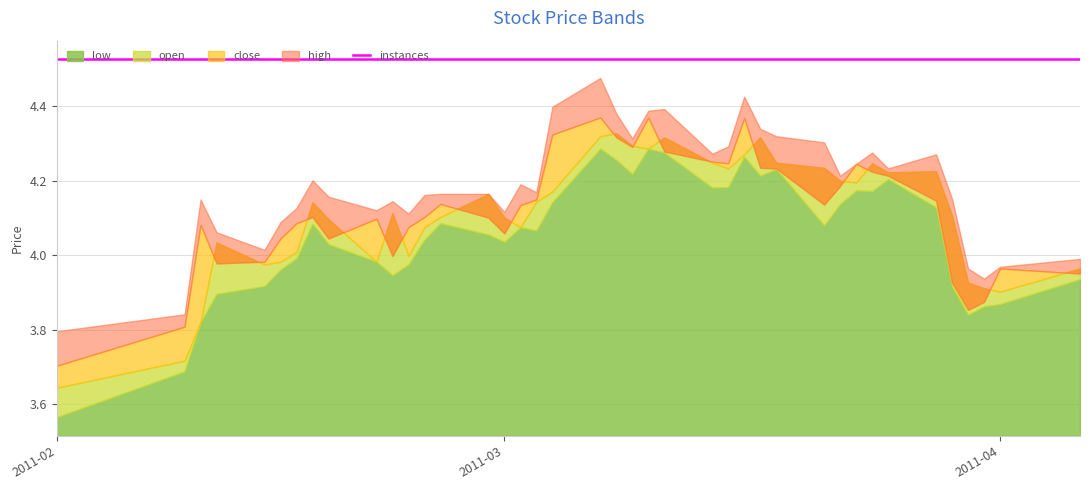

The close series shows 4.1 at 2011-03-03. True or false?

True